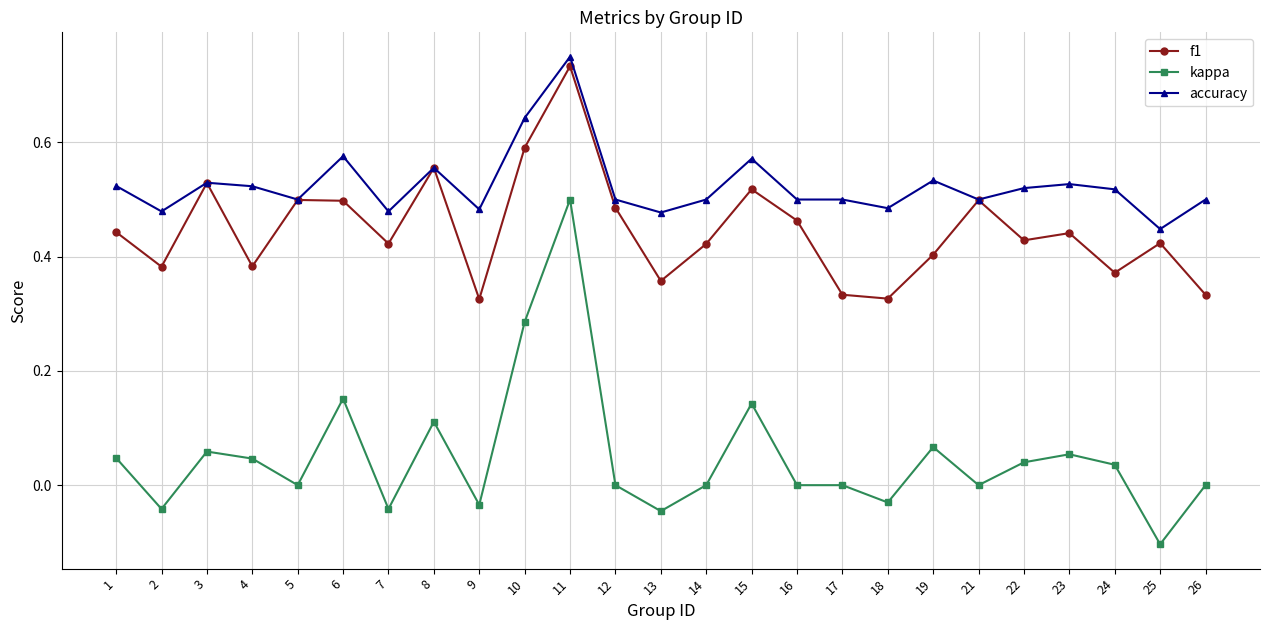

The value of f1 at 13 is 0.6. True or false?

False